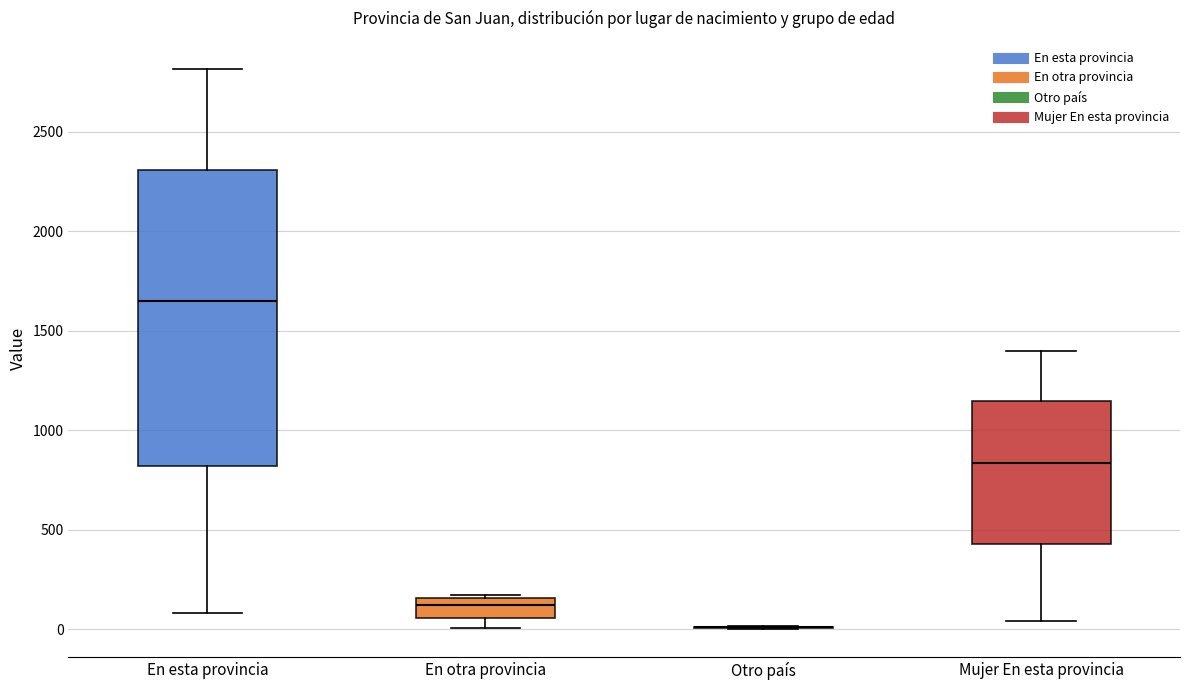

Reading left to right, transcribe this box plot: for each box, give where its median line is, the range the box spans, and where its two whiskers end, as read against the y-axis. The values are not printed on the chart, so give them approximately, as read against the axis.

En esta provincia: median 1650, box 800 to 2300, whiskers 100 to 2800
En otra provincia: median 100, box 50 to 150, whiskers 0 to 150 (just above the box's upper edge)
Otro país: box collapsed to a line at 0, whiskers 0 to 0
Mujer En esta provincia: median 850, box 450 to 1150, whiskers 50 to 1400